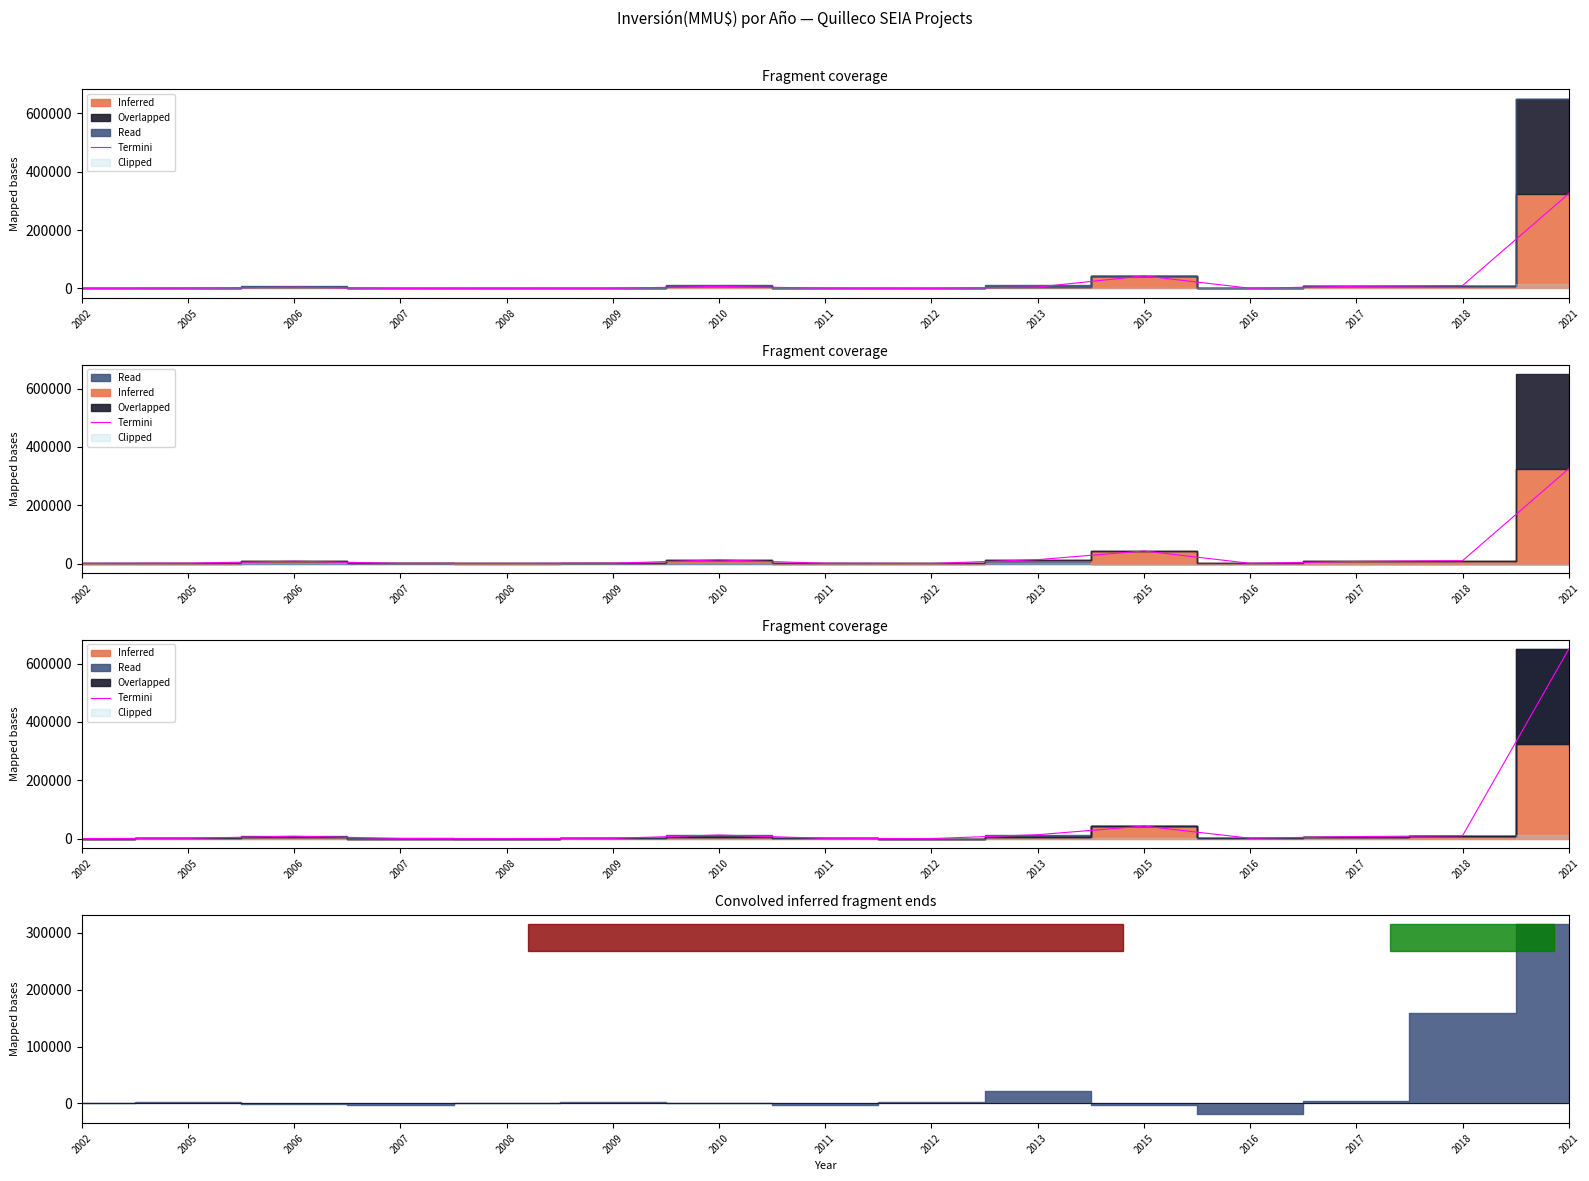

Does the chart display data point markers on the line(s)?

No